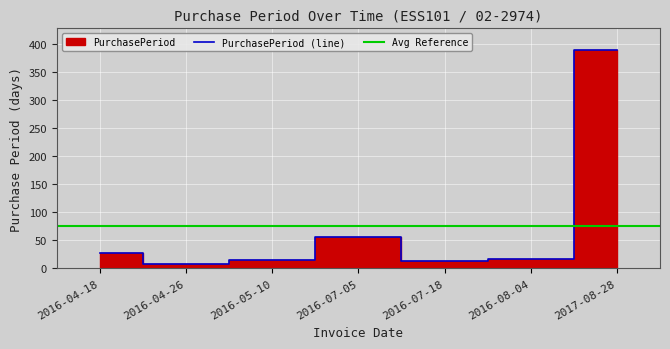

What position from the left is 2017-08-28?

7